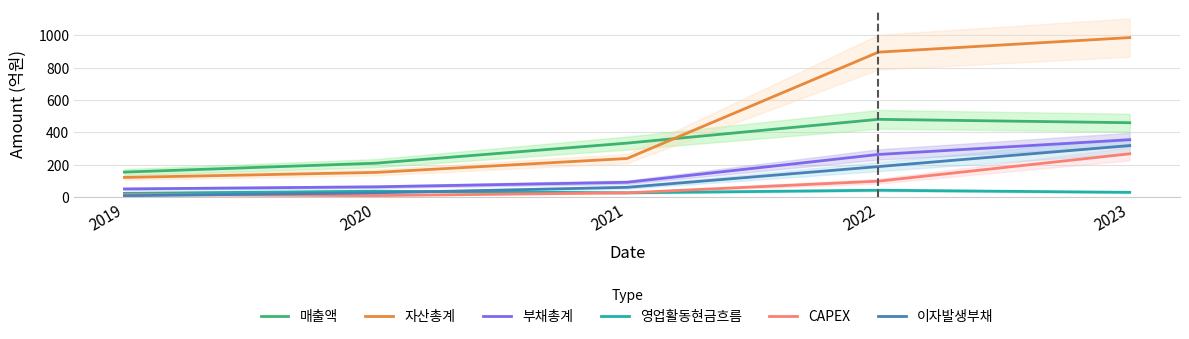

How many data points in 부채총계 are less than 92?

2